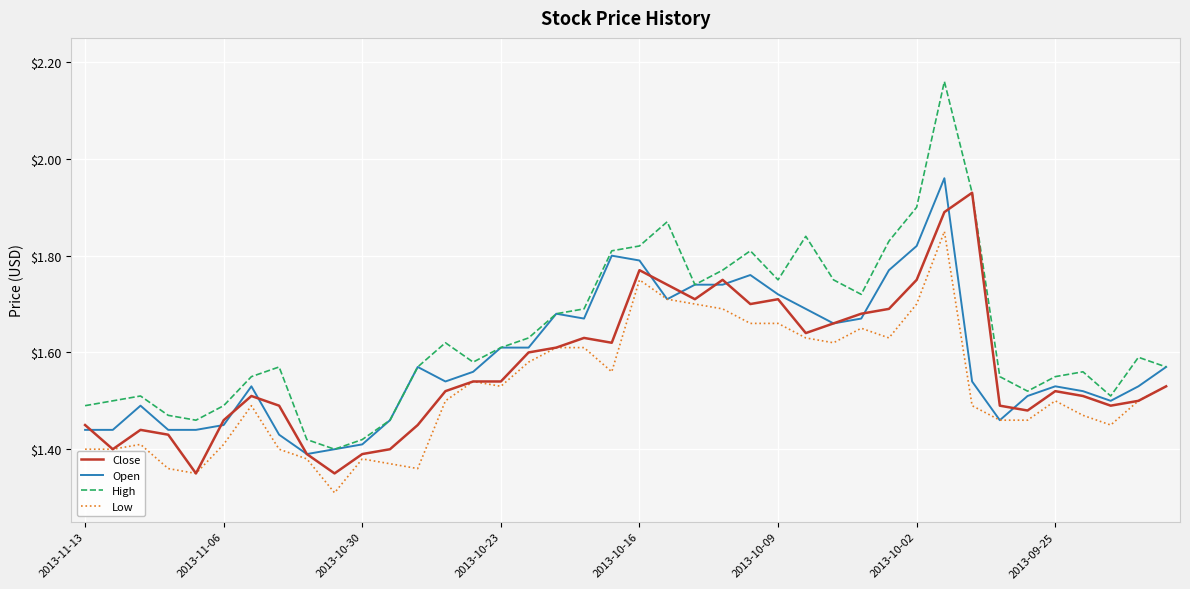

Rank the series by their average value, from highest to lowest.

High, Open, Close, Low